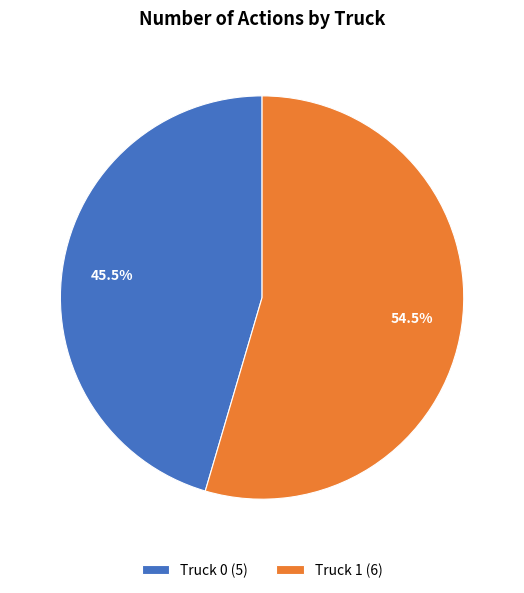

To the nearest percent, what is the average slice percentage?

50%